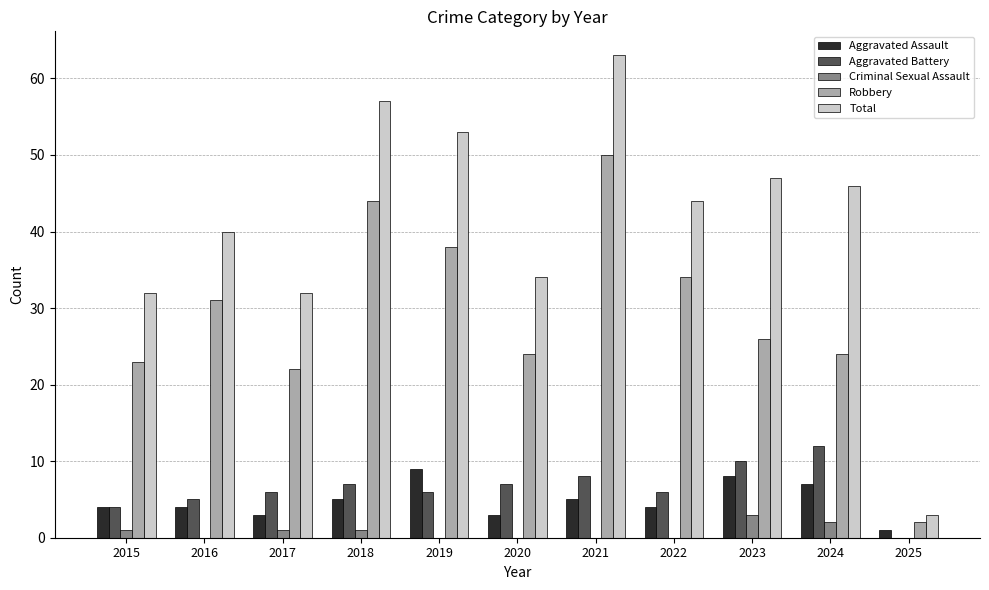

What is the highest value of the Aggravated Assault series?

9